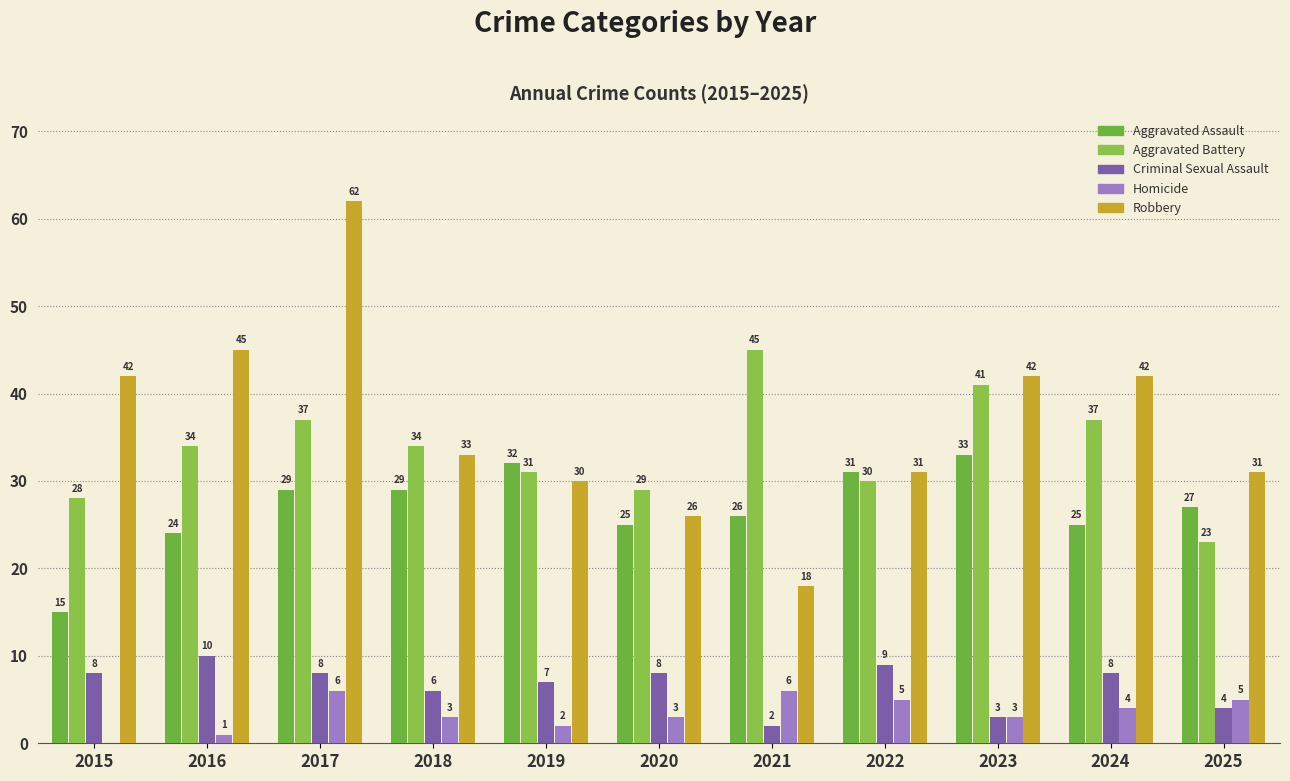

Which series has the largest total across all categories?

Robbery